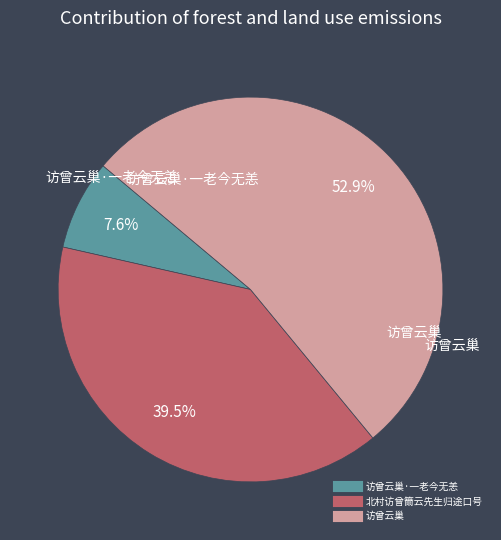

Does any single category account for the majority?

Yes